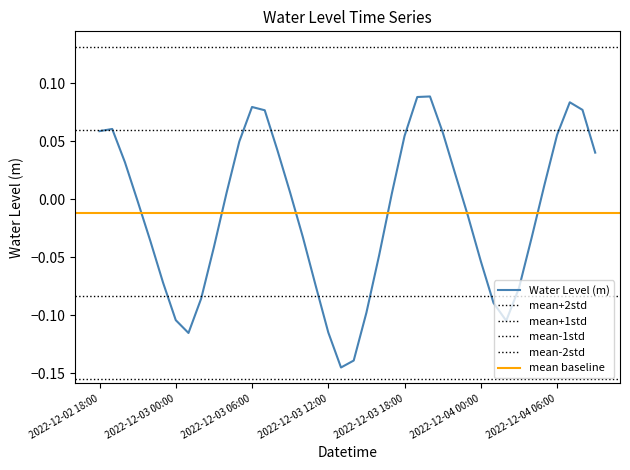

Rank the categories by value from lowest to highest.

2022-12-03 13:00, 2022-12-03 14:00, 2022-12-03 01:00, 2022-12-03 12:00, 2022-12-04 02:00, 2022-12-03 00:00, 2022-12-03 15:00, 2022-12-04 01:00, 2022-12-03 02:00, 2022-12-04 03:00, 2022-12-03 11:00, 2022-12-02 23:00, 2022-12-04 00:00, 2022-12-03 16:00, 2022-12-03 03:00, 2022-12-02 22:00, 2022-12-04 04:00, 2022-12-03 10:00, 2022-12-03 23:00, 2022-12-02 21:00, 2022-12-03 17:00, 2022-12-03 04:00, 2022-12-03 09:00, 2022-12-04 05:00, 2022-12-03 22:00, 2022-12-02 20:00, 2022-12-04 09:00, 2022-12-03 08:00, 2022-12-03 05:00, 2022-12-03 18:00, 2022-12-04 06:00, 2022-12-03 21:00, 2022-12-02 18:00, 2022-12-02 19:00, 2022-12-03 07:00, 2022-12-04 08:00, 2022-12-03 06:00, 2022-12-04 07:00, 2022-12-03 19:00, 2022-12-03 20:00